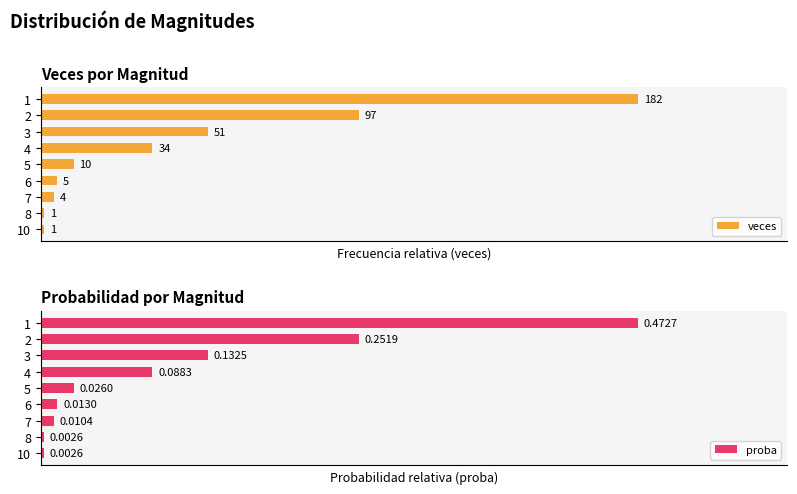

The proba series shows 0.0 at 7. True or false?

False